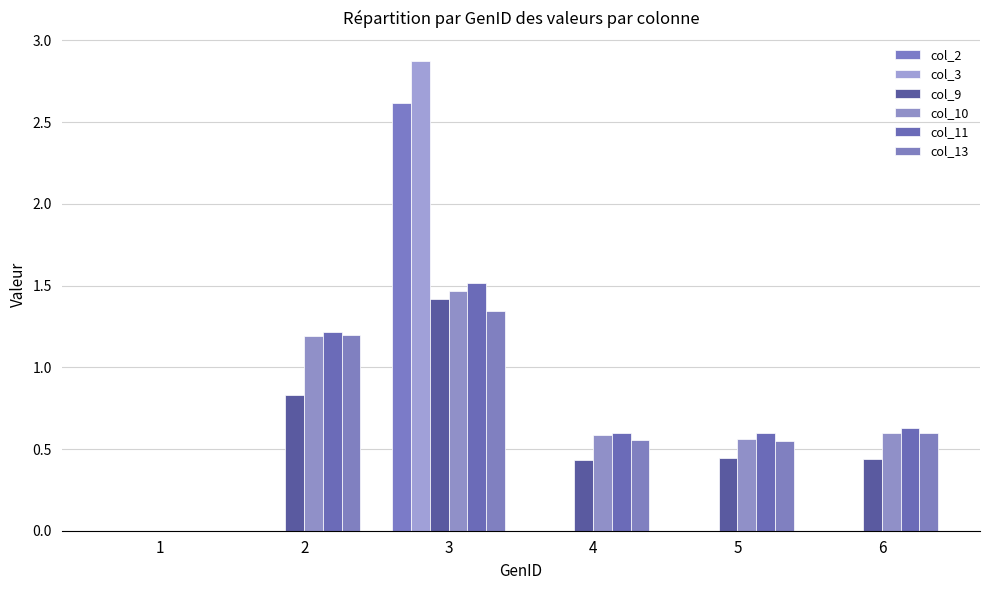

Which category has the lowest value across all series?

1